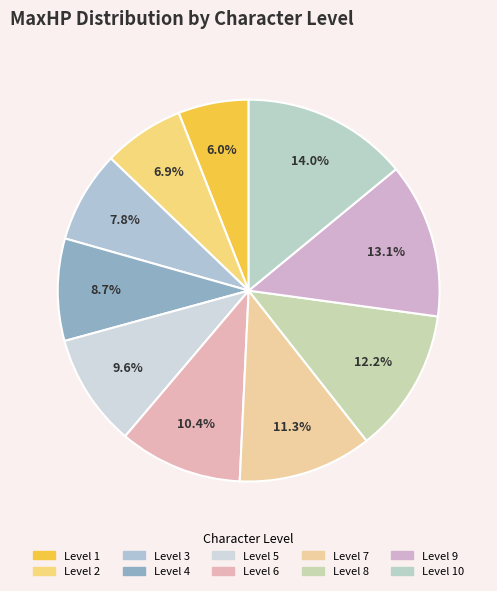

Count the number of slices in the pie.

10